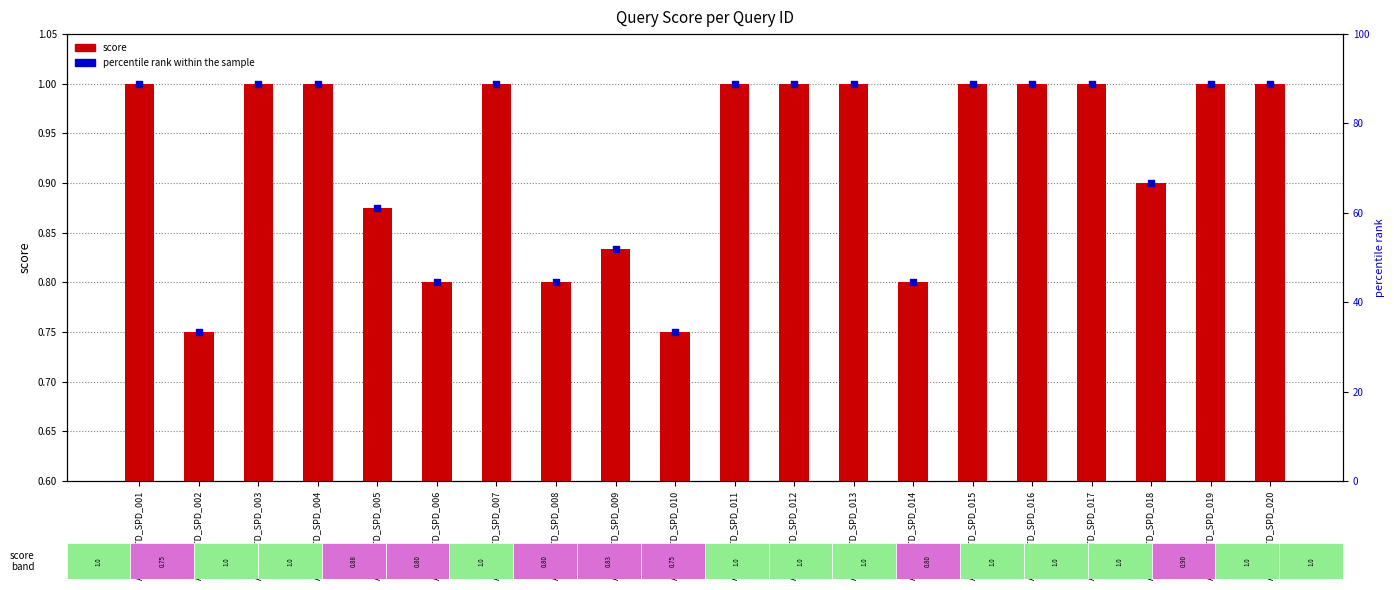

At which category is the sum across all series the highest?

ACME_UTD_SPD_001